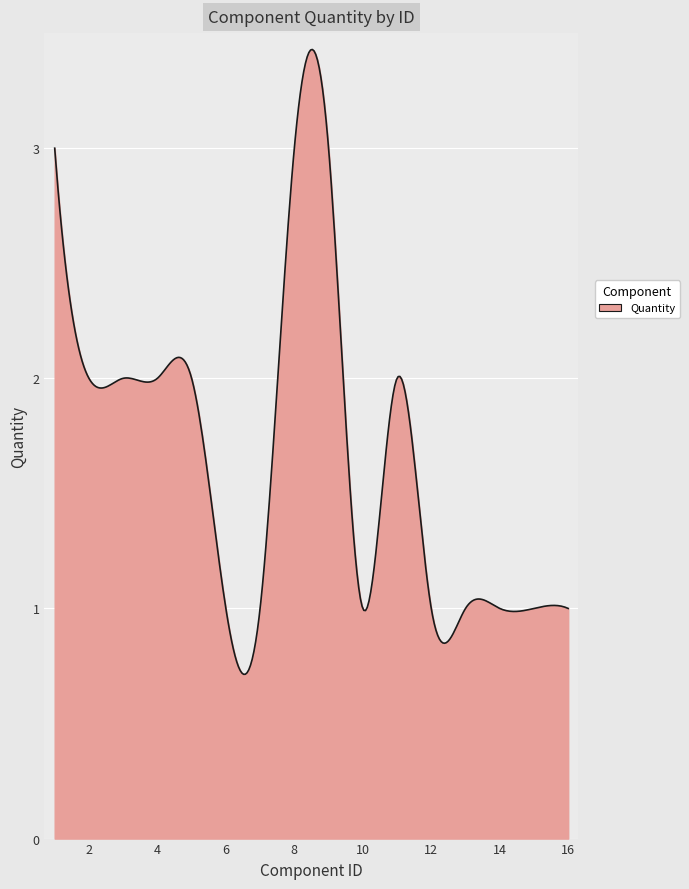

What is the greatest value displayed?

3.4